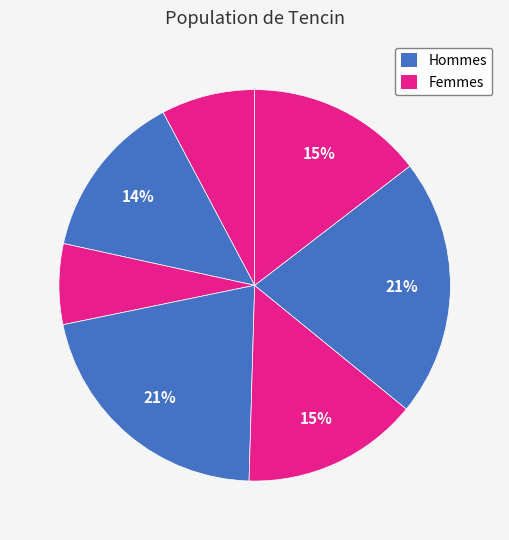

How many slices are in this pie chart?

7